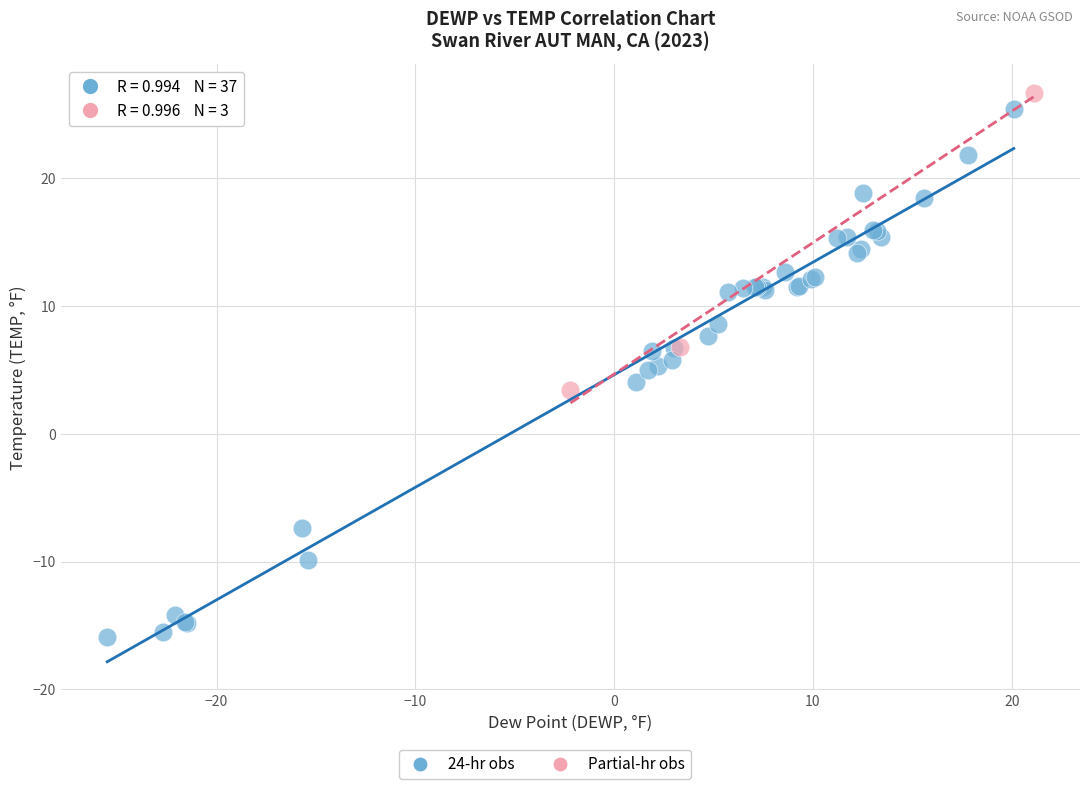

Which series reaches the maximum Y coordinate?

Partial-hr obs